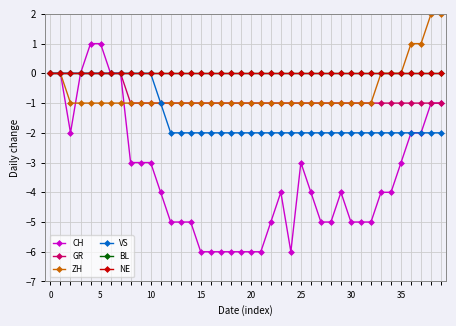

Does the chart have visible grid lines?

Yes